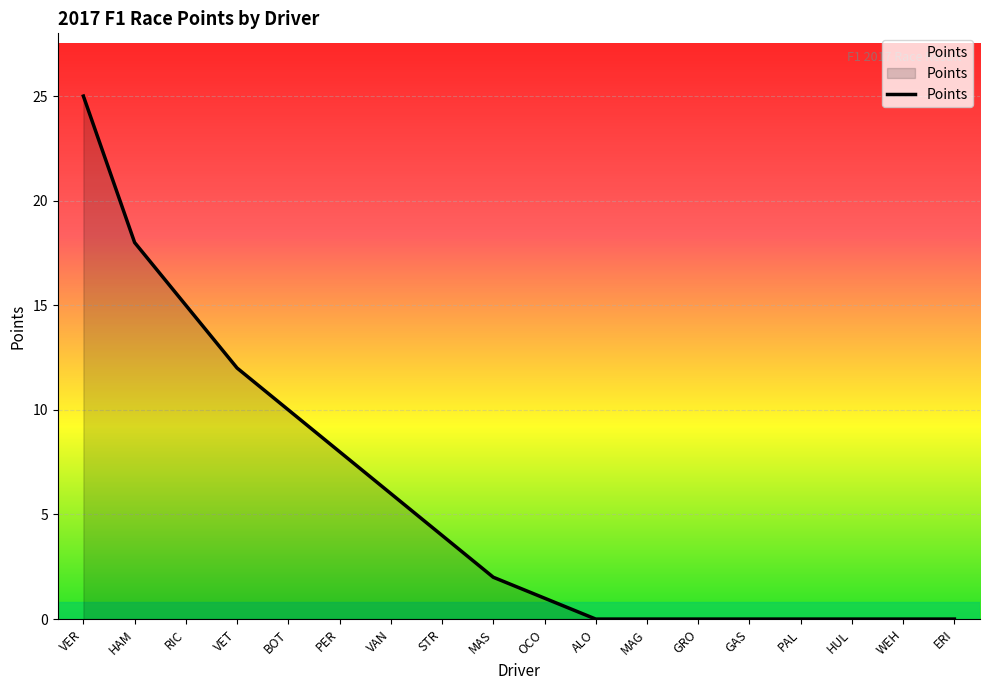

Which label corresponds to the largest value in the chart?

VER